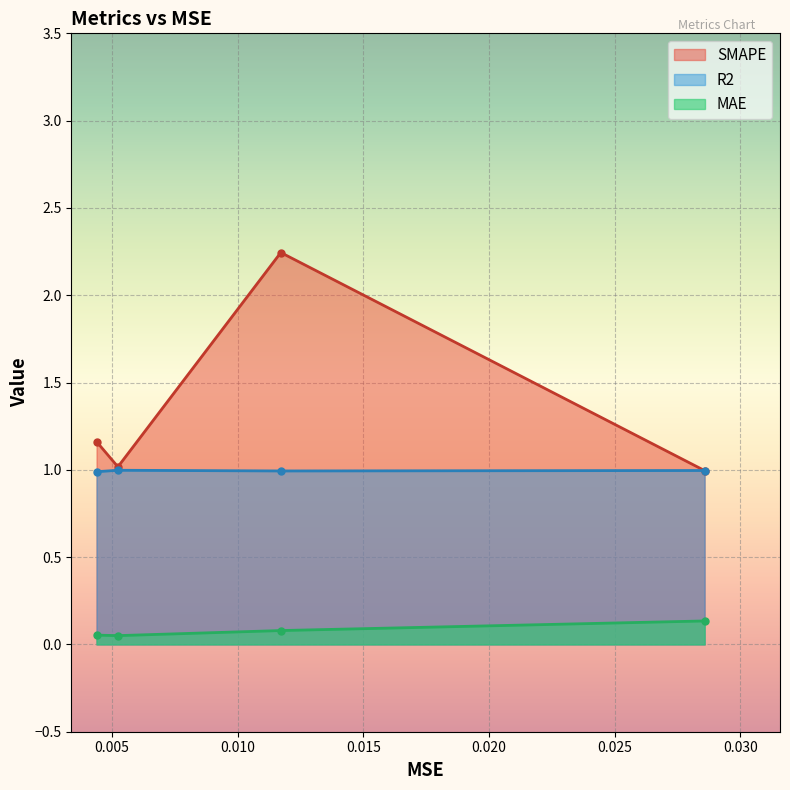

What is the value of the MAE point at the 1st from the left?

0.1